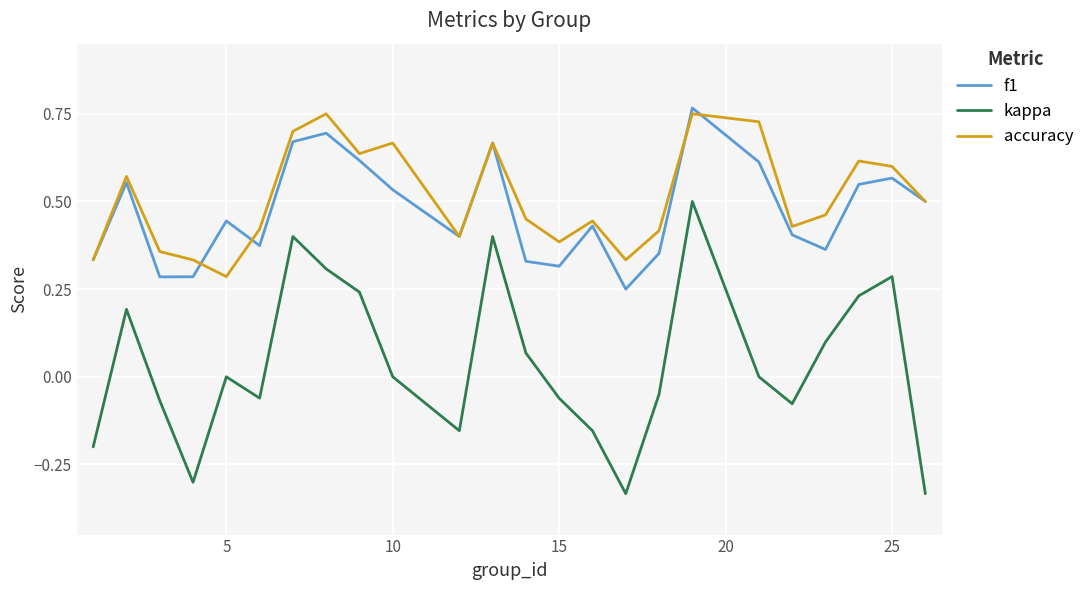

True or false: kappa and accuracy cross at least once.

False